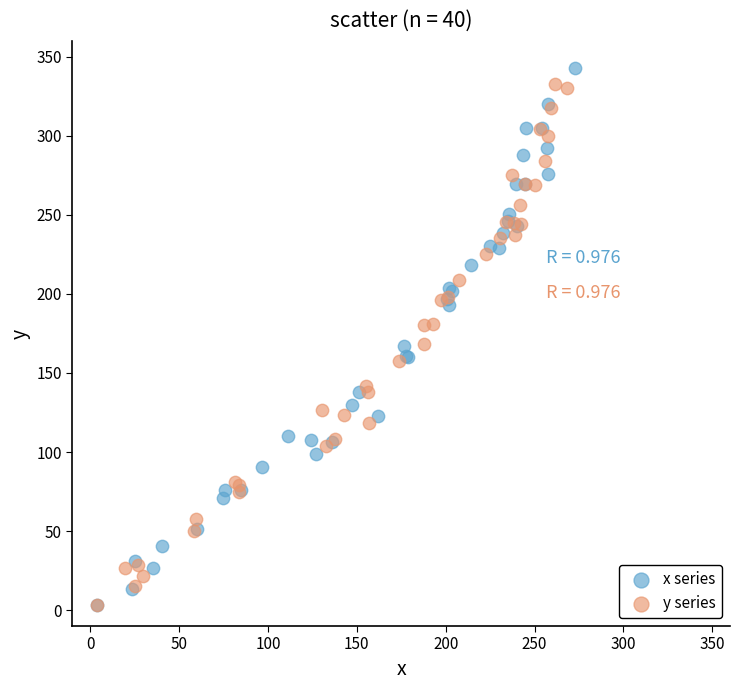

What are all the series names shown in the legend?

x series, y series